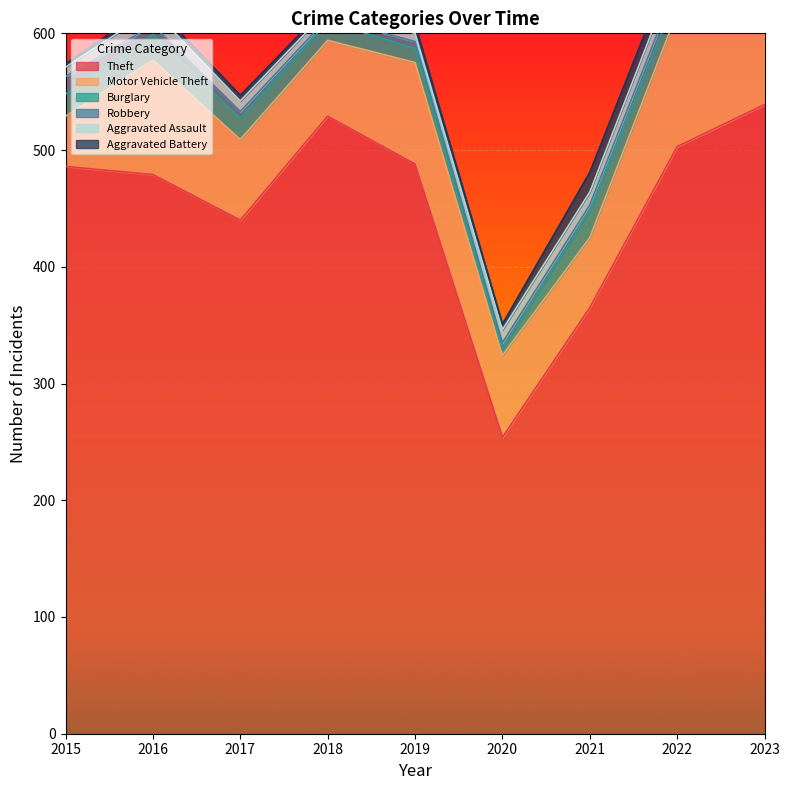

Which series changed the most between 2017 and 2023?

Theft